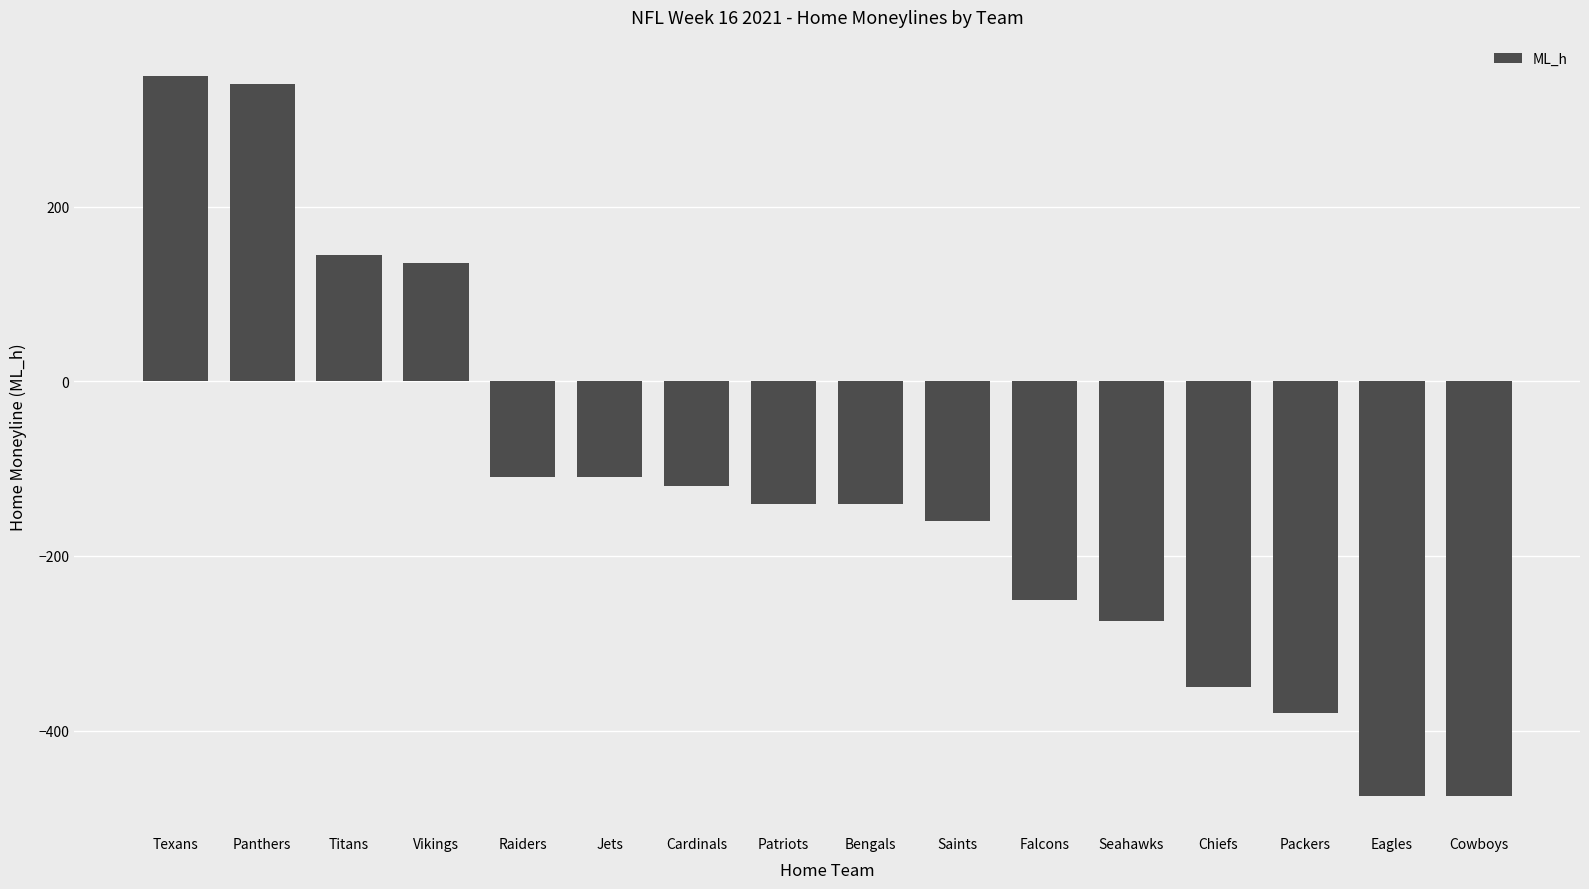

What is the greatest value displayed?

350